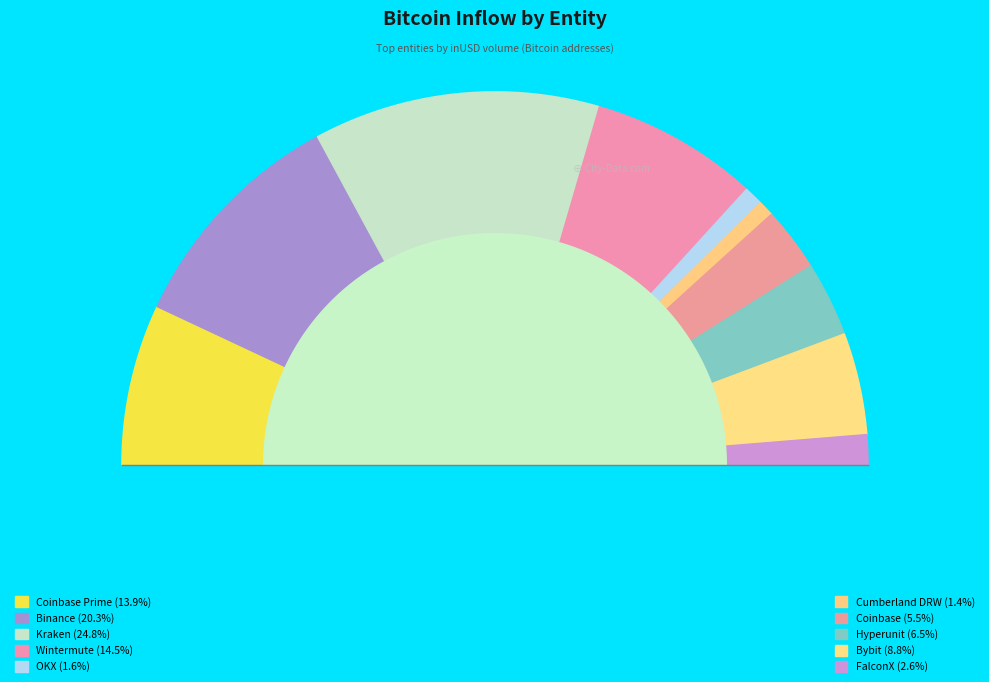

What percentage is the Kraken slice, to the nearest percent?

25%